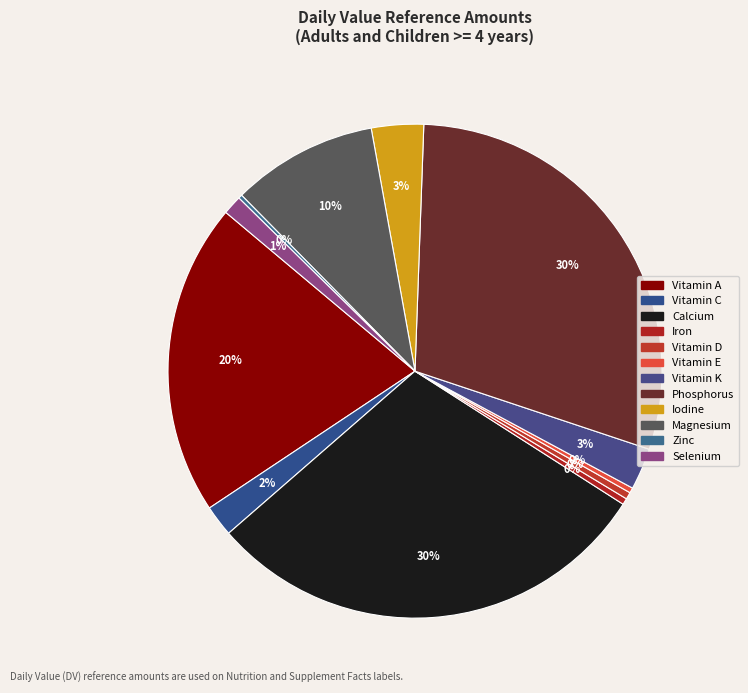

To the nearest percent, what portion does Magnesium represent?

10%